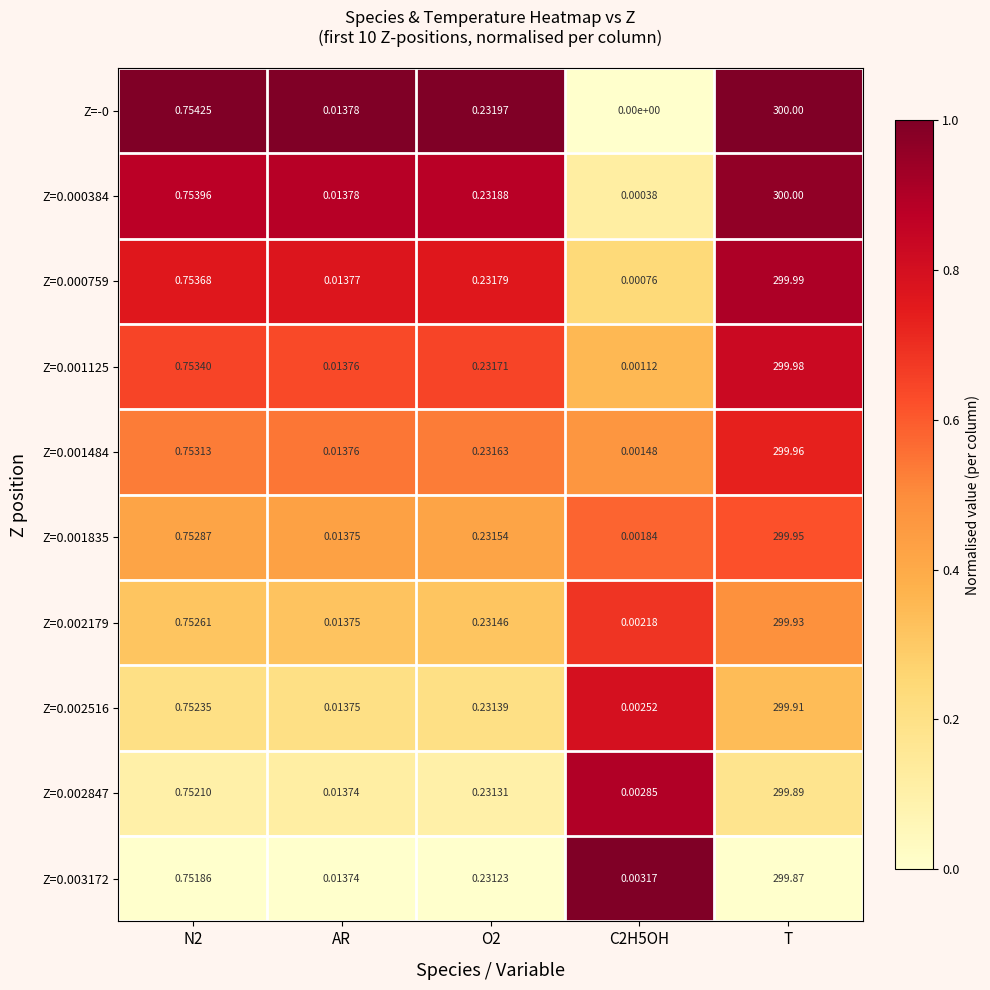

Is the value of Z=0.000759 at AR greater than the value of Z=0.002847 at C2H5OH?

Yes